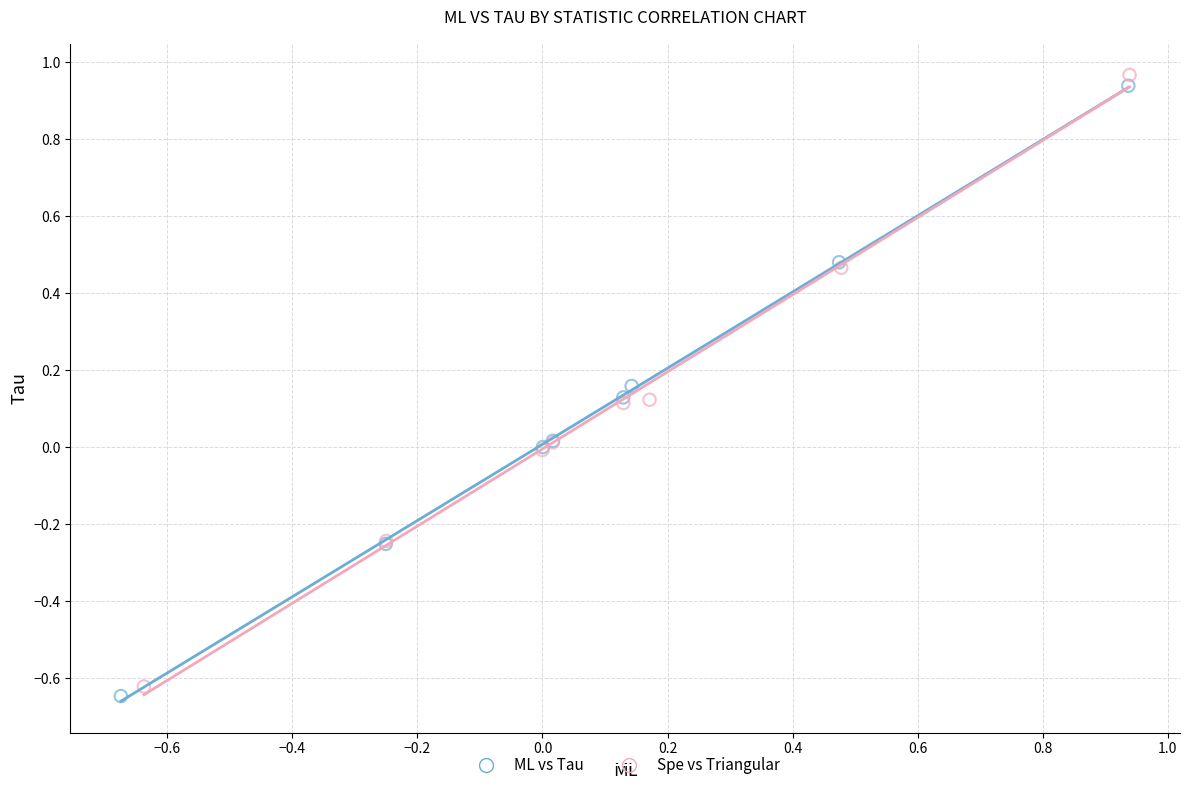

Which series contains the highest Y value?

Spe vs Triangular